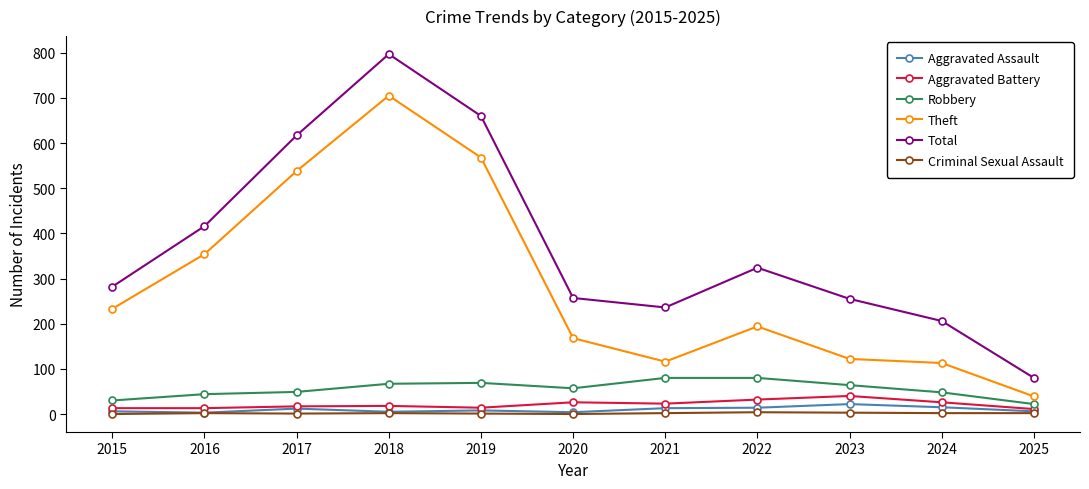

Read the Theft value at 2019, to the nearest 10.

570